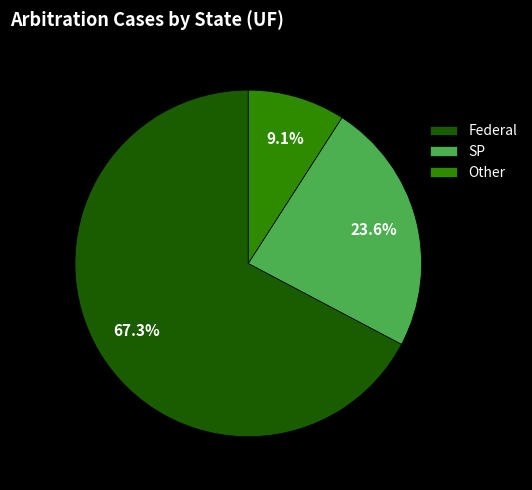

To the nearest percent, what percentage of the pie is Other?

9%